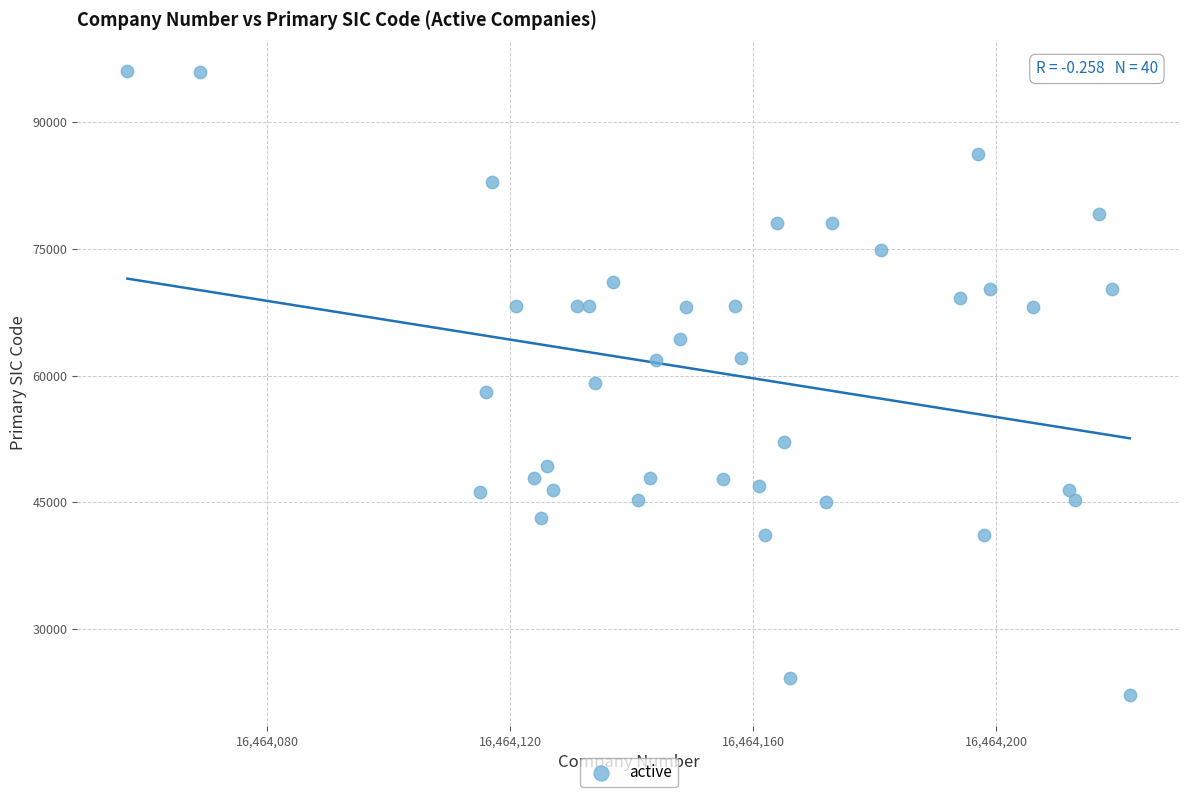

What is the range of Y values (max minus min)?

73870